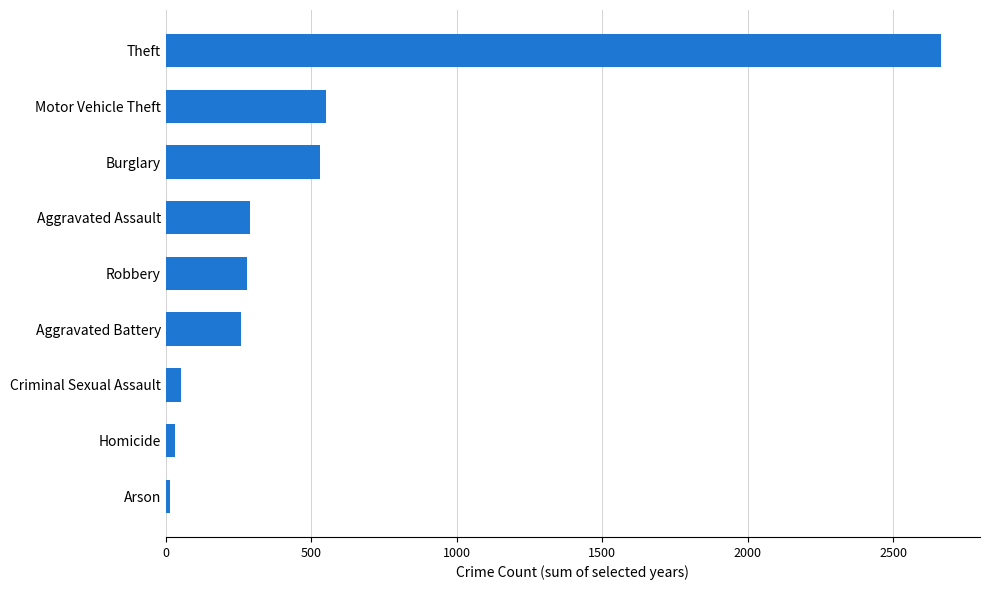

What is the sum of all values?

4670